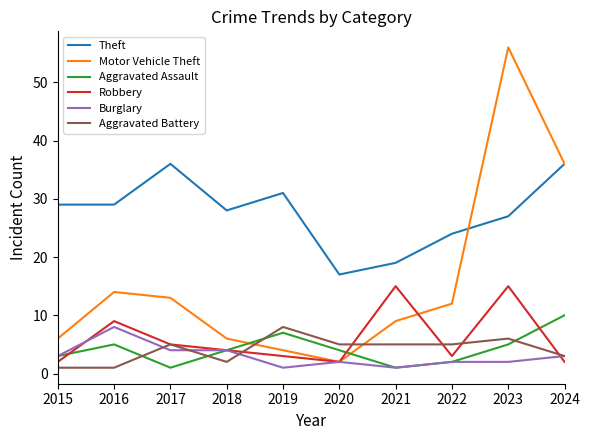

How many interior local valleys does the Motor Vehicle Theft series have?

1